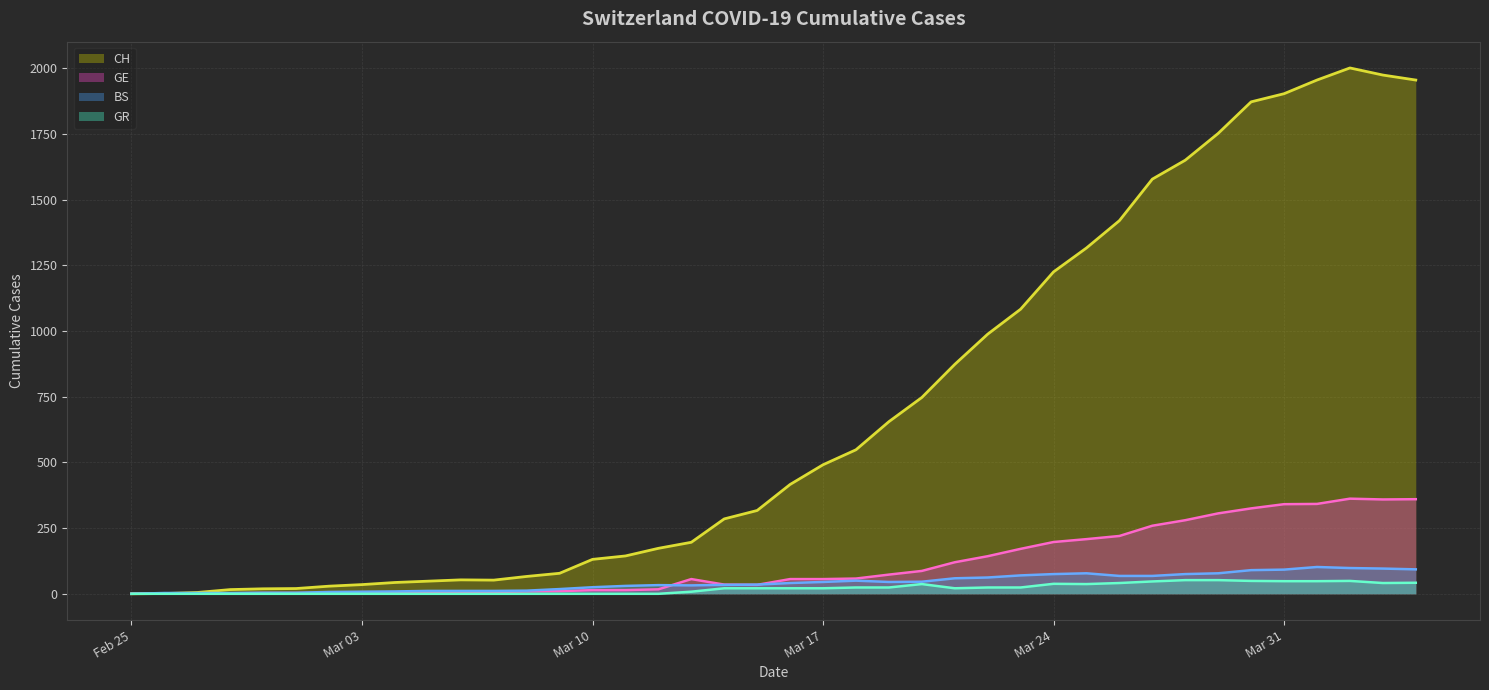

Count the number of categories in the chart.

40